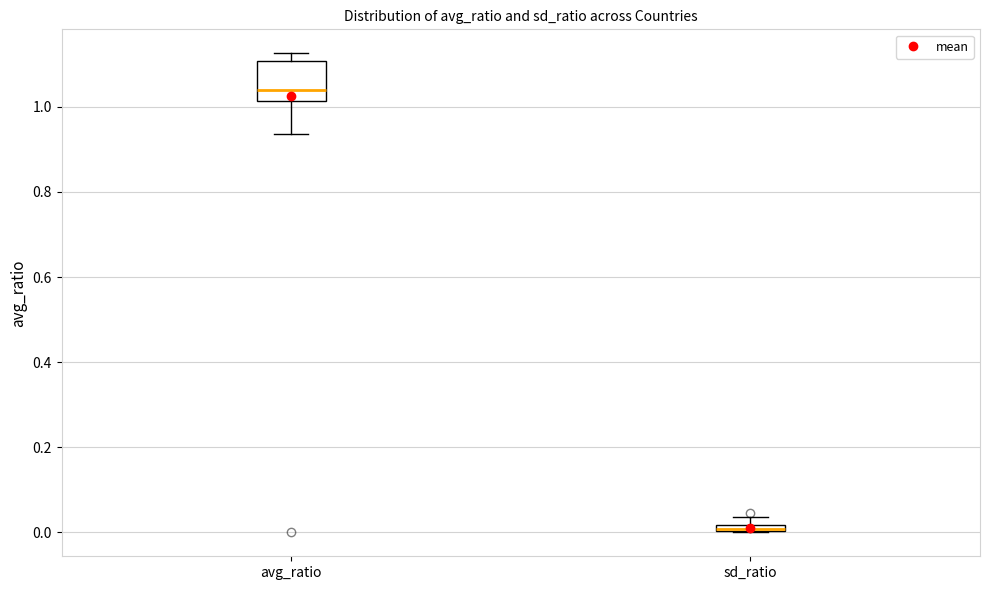

Which box's median line is the lowest?

sd_ratio